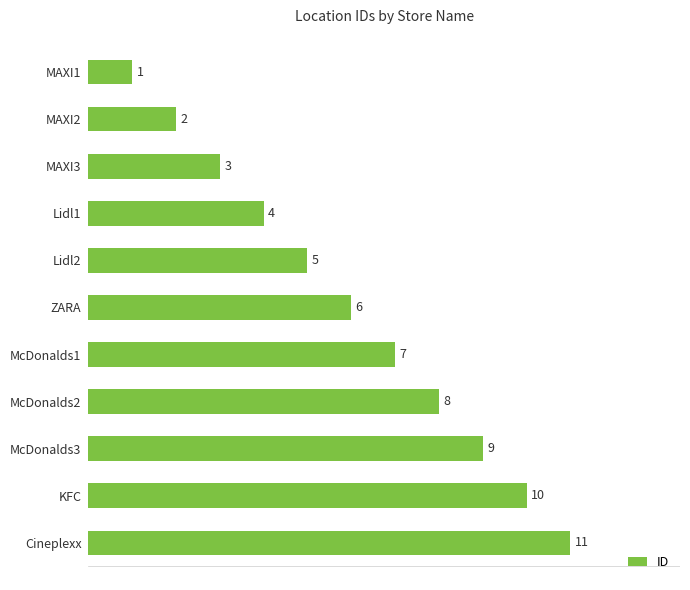

Where is the data nearest to the value 6?

ZARA